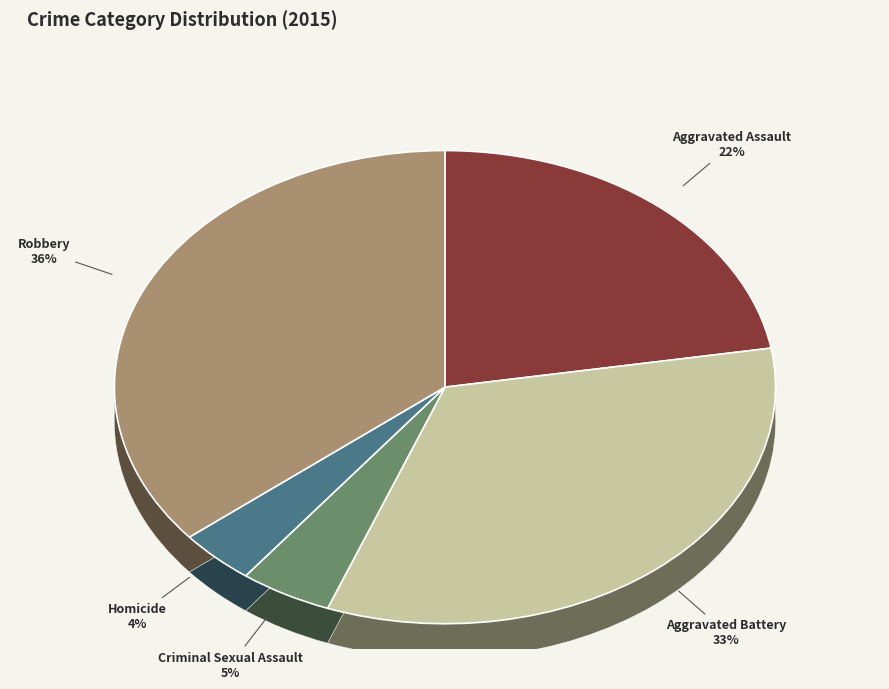

To the nearest percent, what is the average slice percentage?

20%